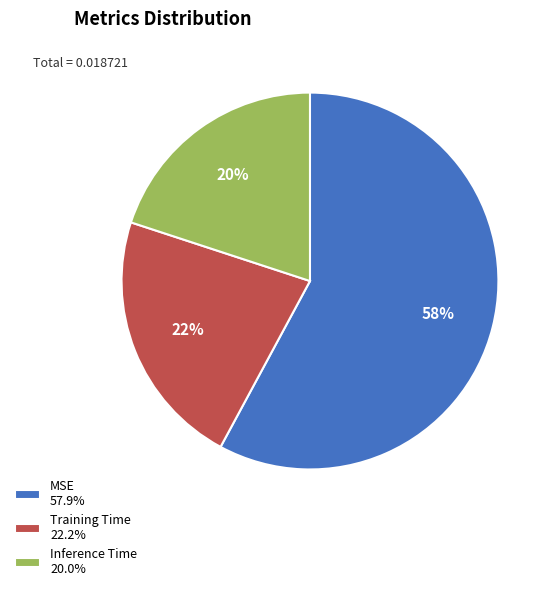

How many slices are in this pie chart?

3